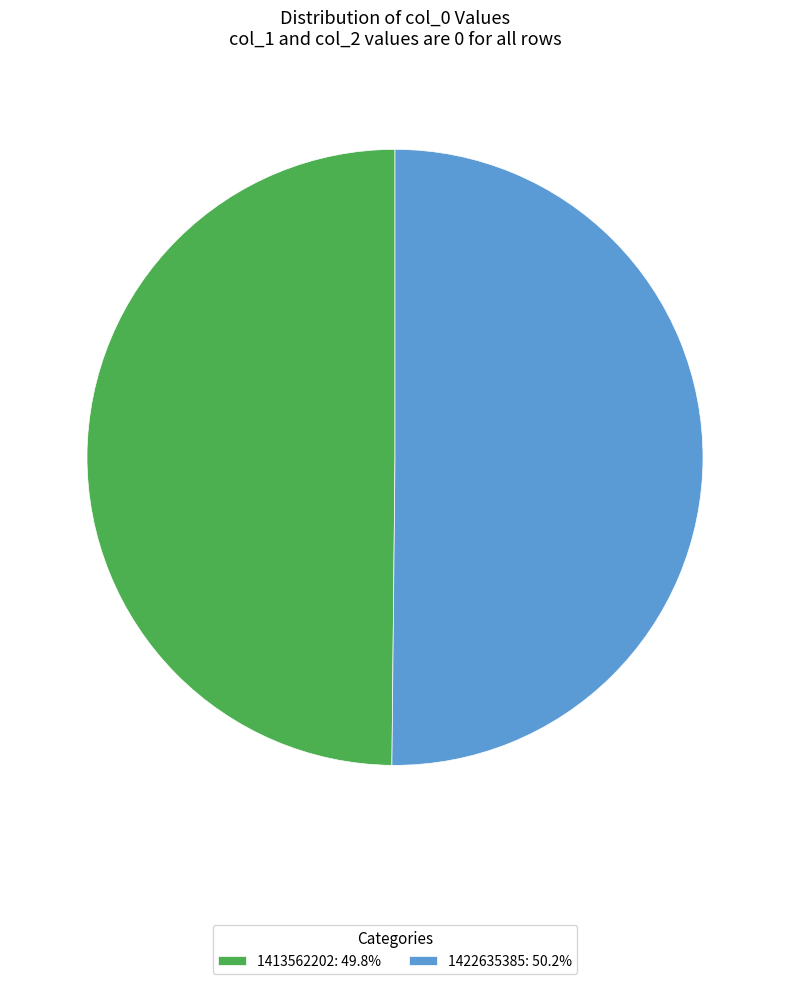

Do 1422635385: 50.2% and 1413562202: 49.8% together represent more than half of the pie?

Yes